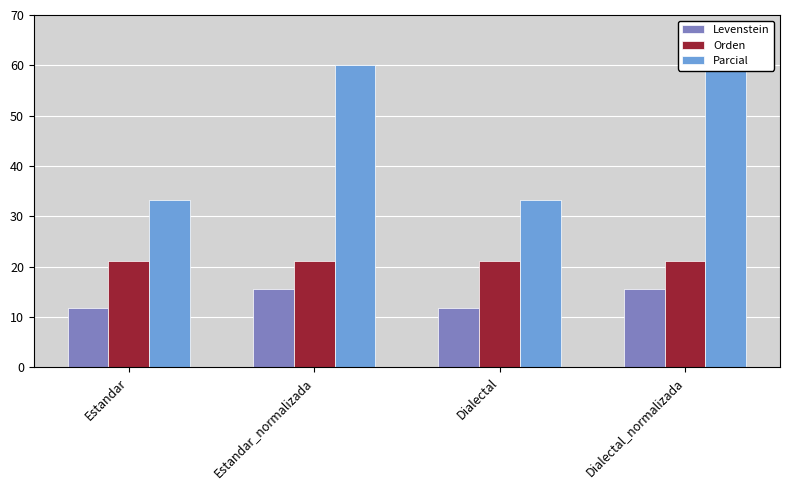

At which label does Orden reach its minimum?

Estandar